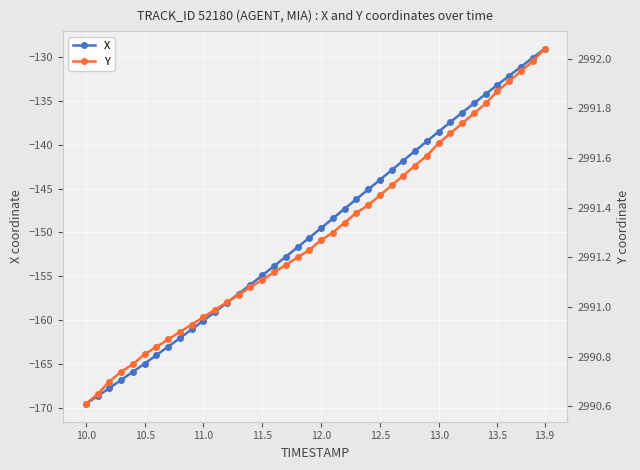

Is this an area chart (filled region under the line)?

No